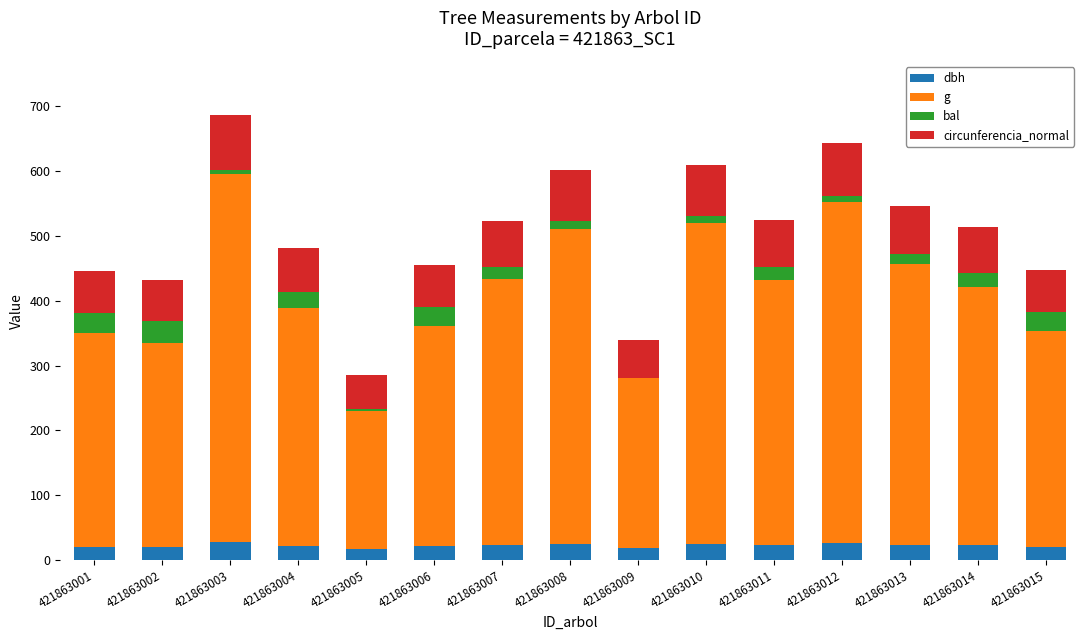

What is the total value across all series at 421863002?

431.2